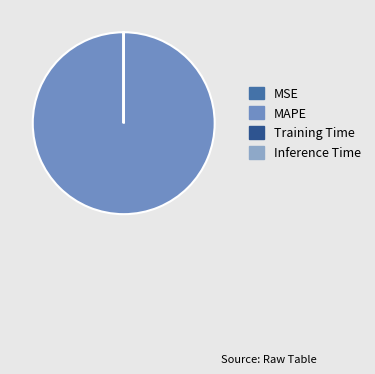

To the nearest percent, what is the difference between the Training Time and MAPE slice percentages?

100%